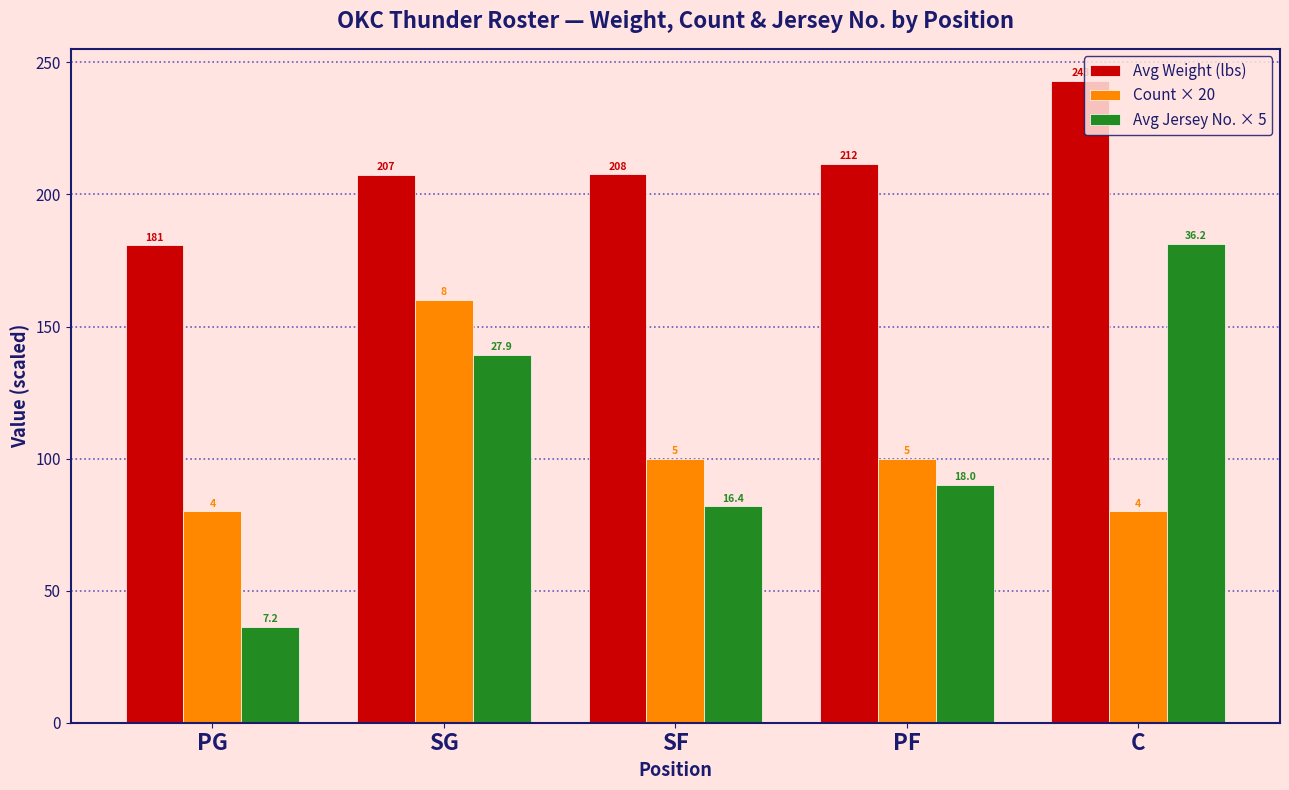

How many bars are there in total?

15